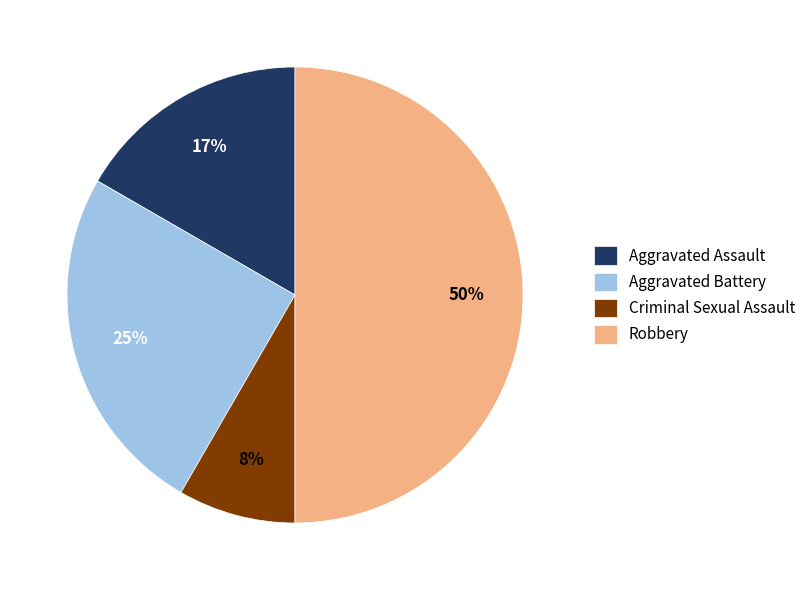

The Criminal Sexual Assault slice represents 1% of the pie. True or false?

False